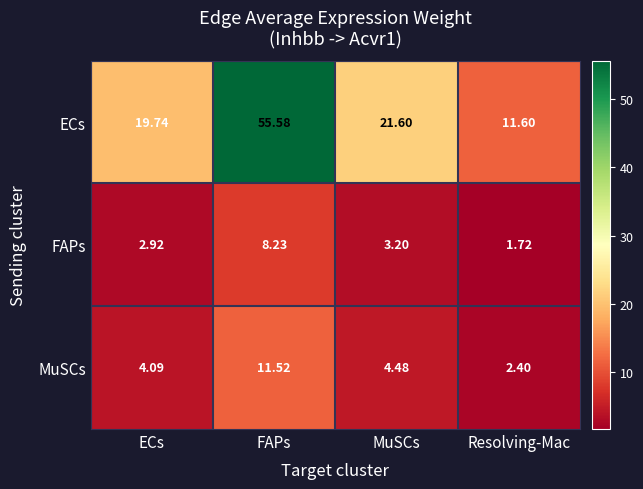

At which label does ECs reach its minimum?

Resolving-Mac